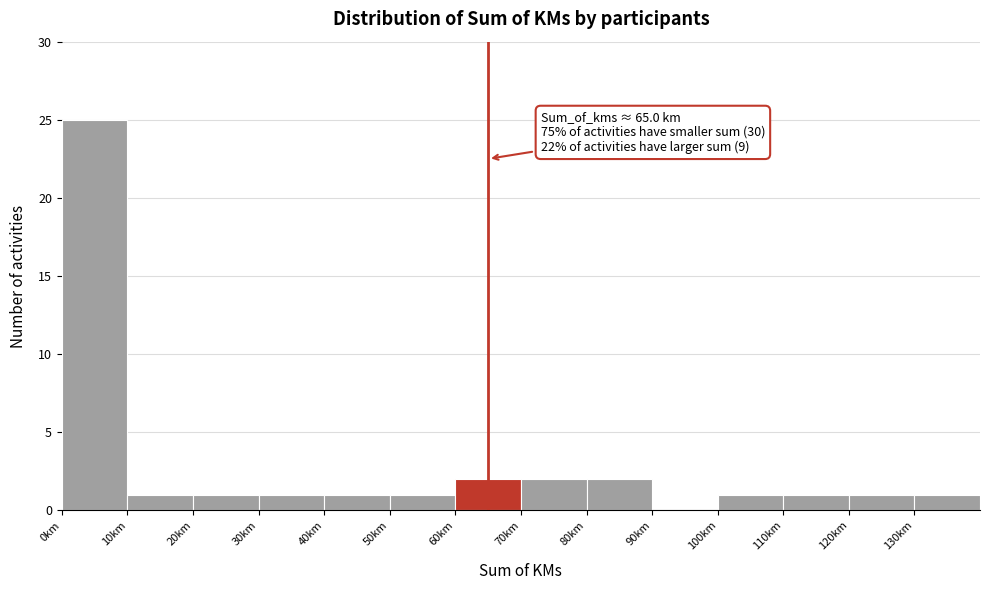

Over which range of the x-axis is the bar tallest?

0 to 10